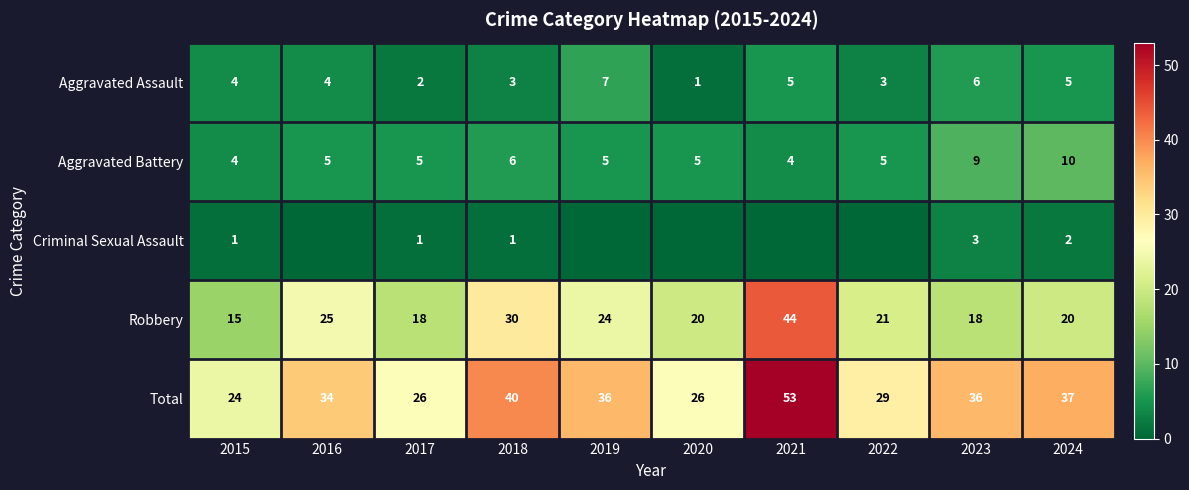

Is the value of Aggravated Battery at 2020 greater than the value of Total at 2022?

No